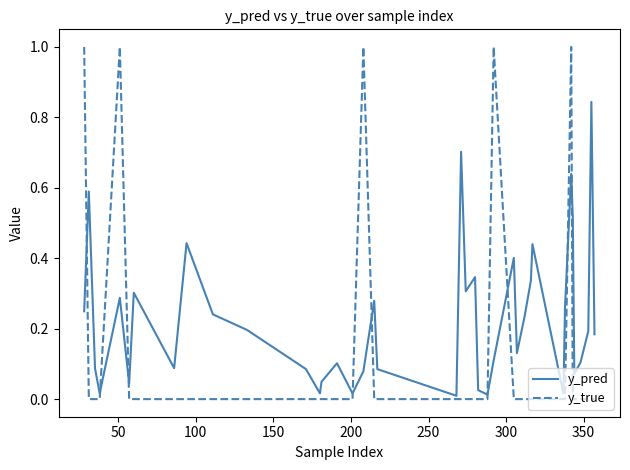

List the series in order of their peak value, highest first.

y_true, y_pred